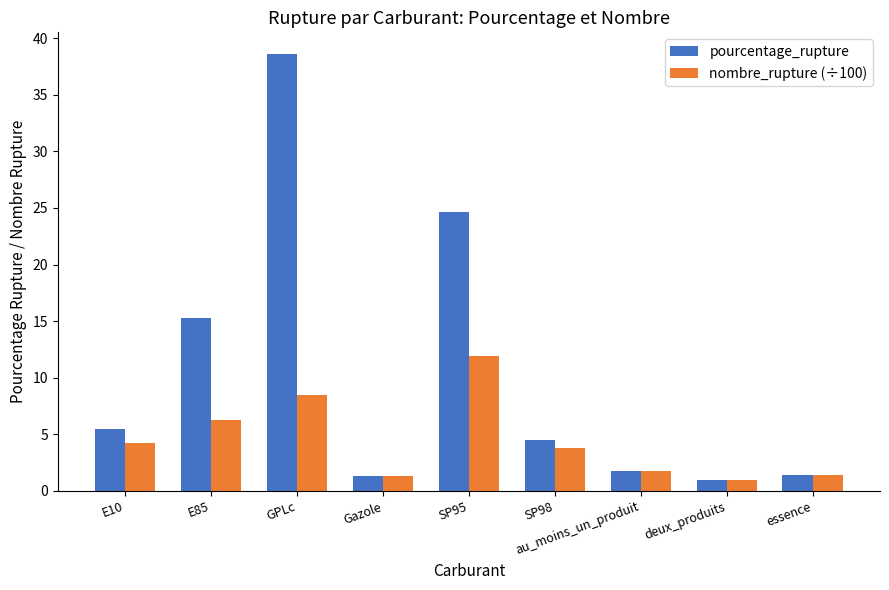

Does the chart contain any negative values?

No